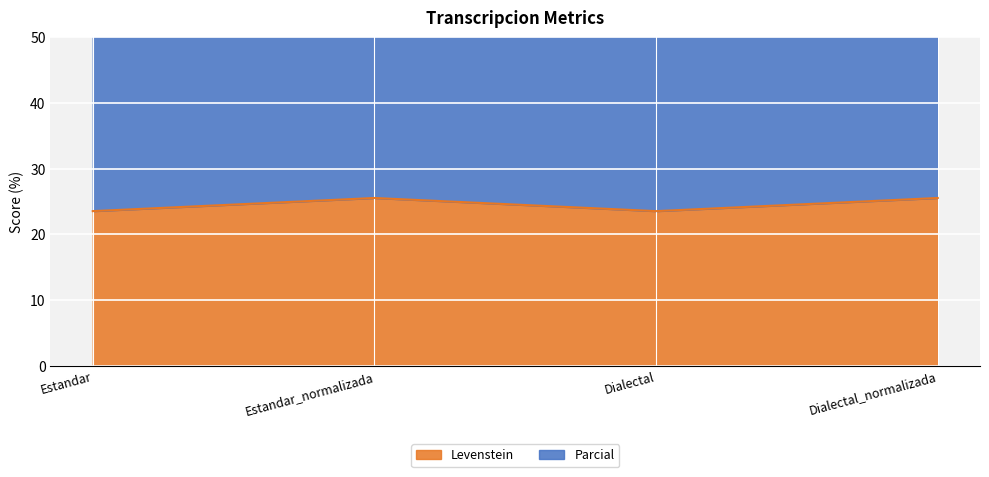

Read the Levenstein value at Dialectal.

23.5